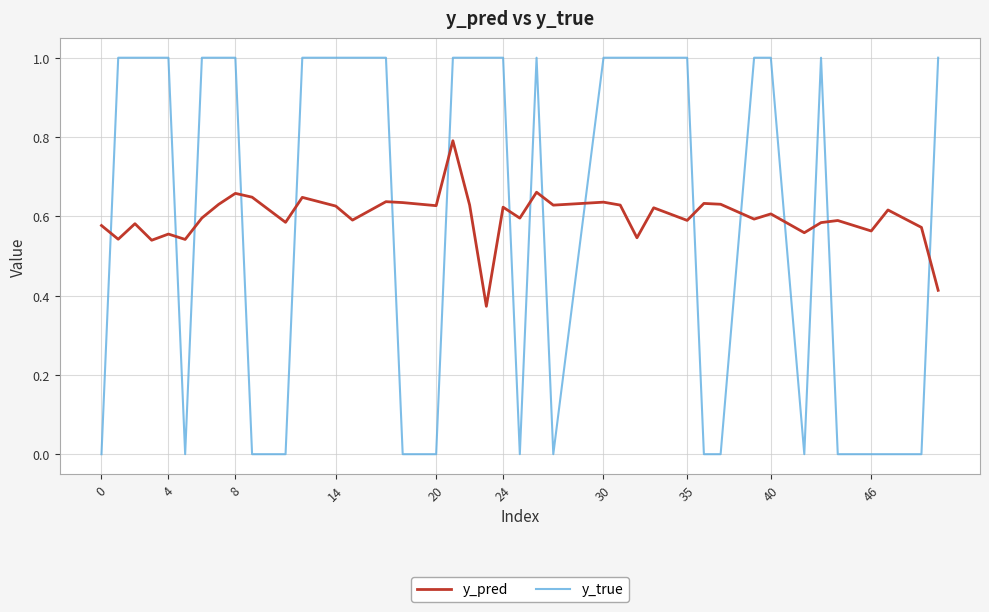

After their last crossing, which series has the higher values: y_true or y_pred?

y_true